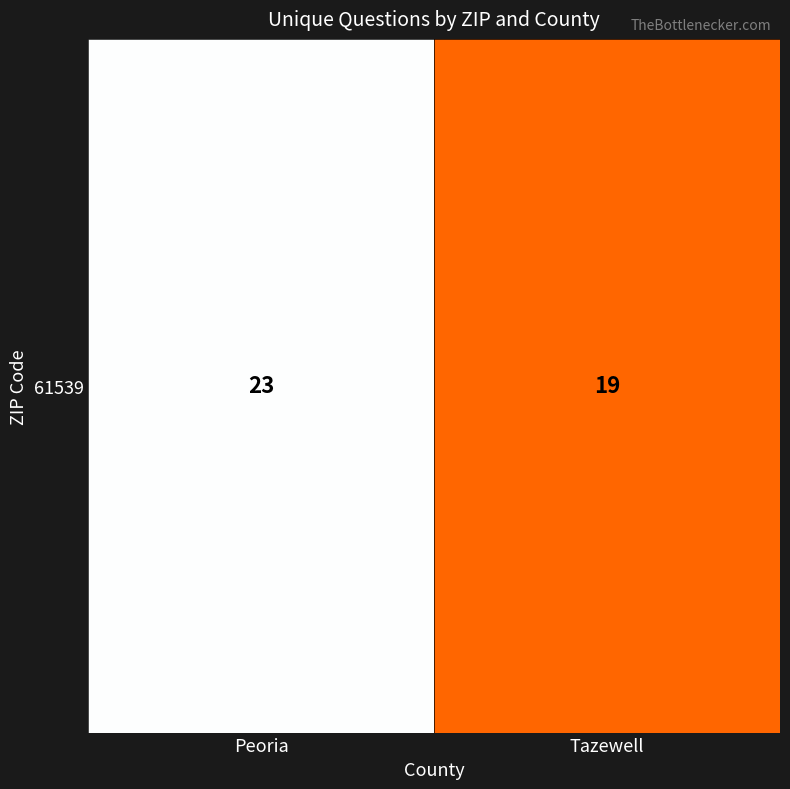

Reading left to right, list all the values displayed in this chart.

23	19